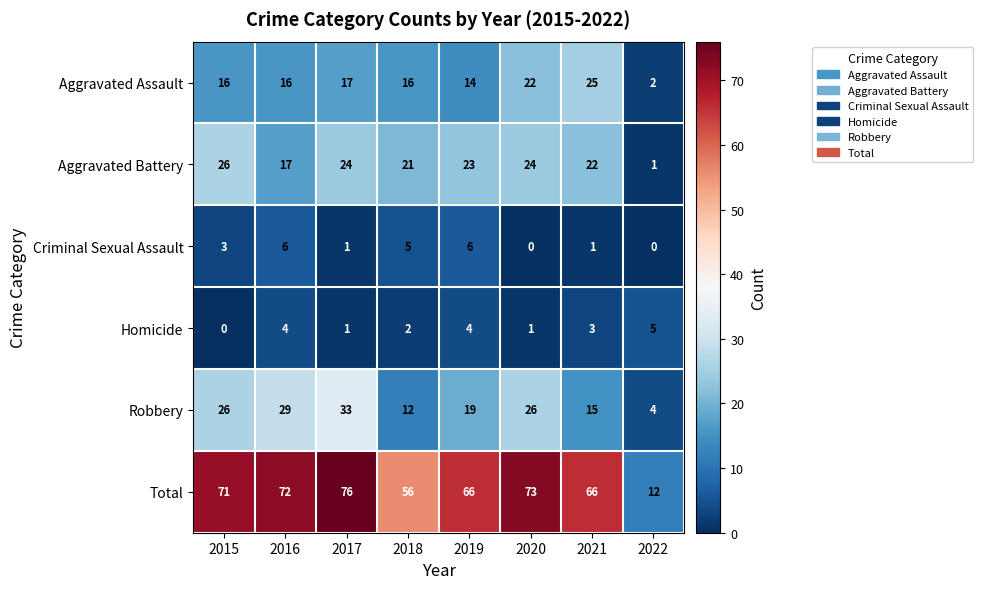

Count the number of data series in this chart.

6